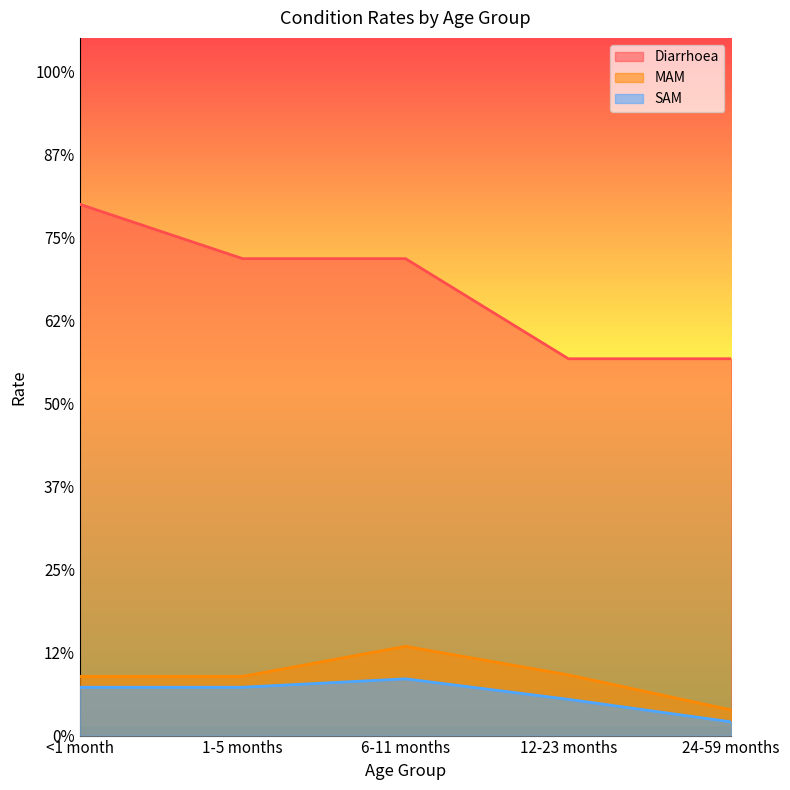

How many lines are shown in the chart?

3